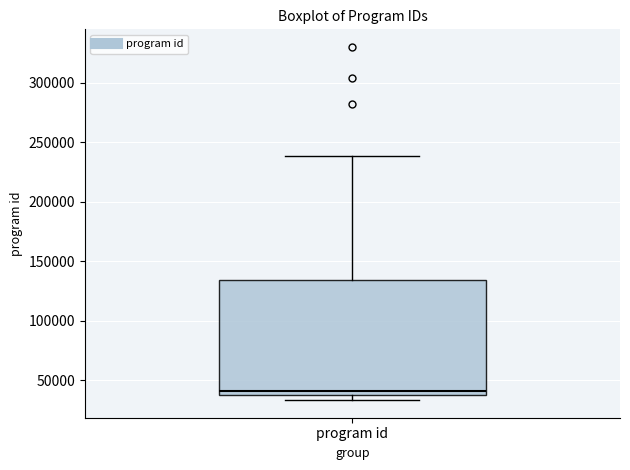

Transcribe this box plot: give where the median line is, the range the box spans, and where the two whiskers end, as read against the y-axis. The values are not printed on the chart, so give them approximately, as read against the axis.

median 40000 (just above the box's lower edge), box 40000 to 135000, whiskers 35000 to 240000